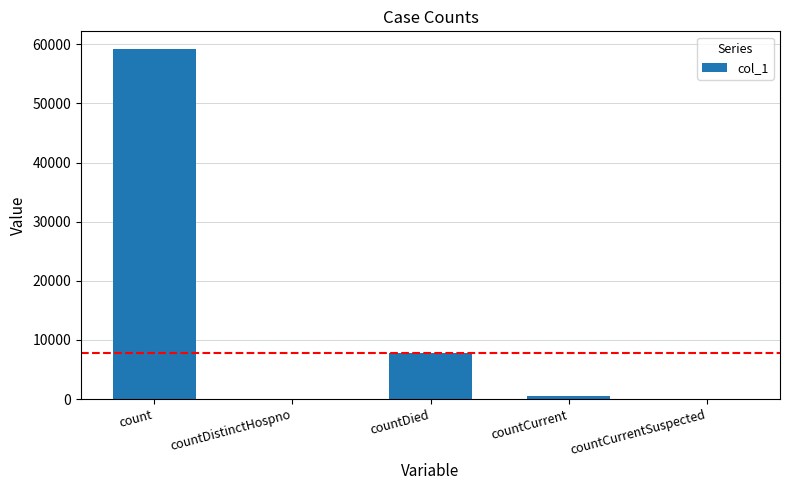

What is the approximate value at count, to the nearest 50?

59250